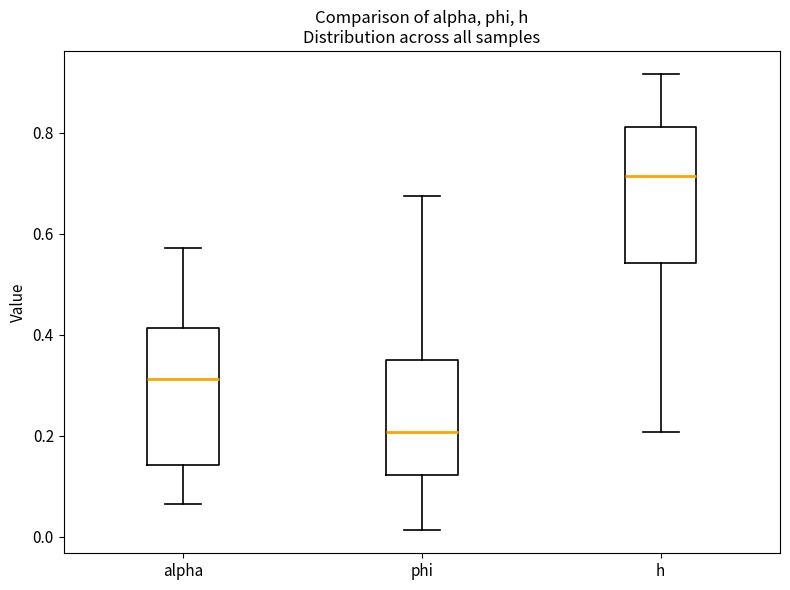

Reading left to right, transcribe this box plot: for each box, give where its median line is, the range the box spans, and where its two whiskers end, as read against the y-axis. The values are not printed on the chart, so give them approximately, as read against the axis.

alpha: median 0.32, box 0.14 to 0.42, whiskers 0.06 to 0.58
phi: median 0.20, box 0.12 to 0.36, whiskers 0.02 to 0.68
h: median 0.72, box 0.54 to 0.82, whiskers 0.20 to 0.92